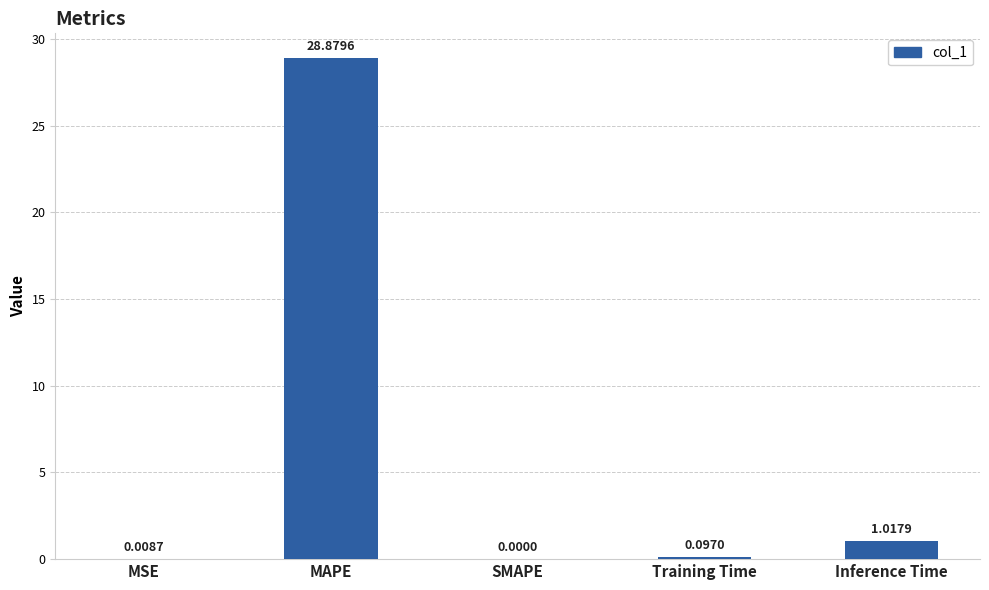

Which label corresponds to the largest value in the chart?

MAPE